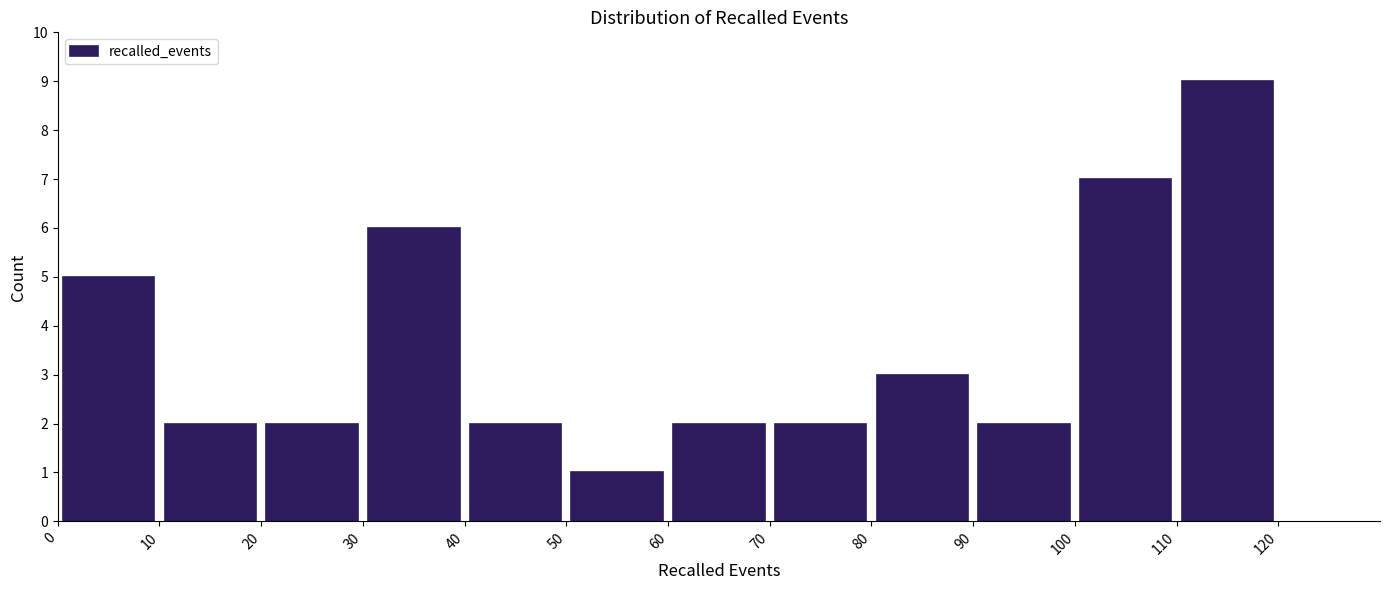

Reading left to right, transcribe this chart: for each bar, give the range it covers on the x-axis and its height. The values are not printed on the chart, so give them approximately, as read against the axis.

0 to 10: 5
10 to 20: 2
20 to 30: 2
30 to 40: 6
40 to 50: 2
50 to 60: 1
60 to 70: 2
70 to 80: 2
80 to 90: 3
90 to 100: 2
100 to 110: 7
110 to 120: 9